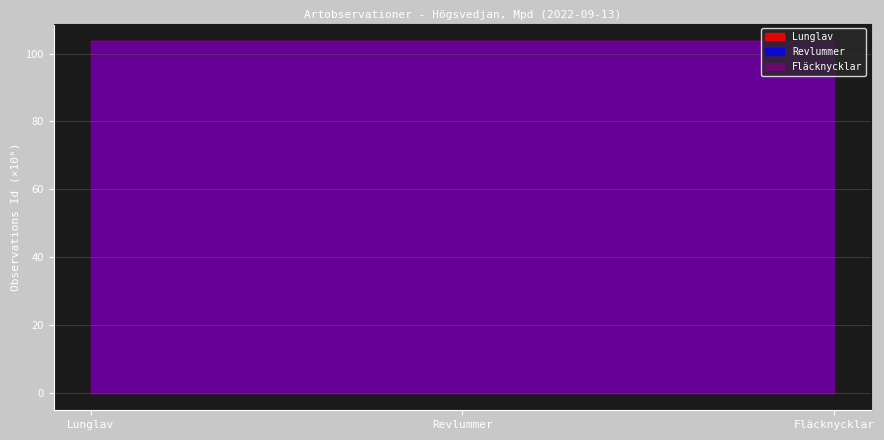

Reading left to right, transcribe all the data shown in this chart.

Lunglav: 103.7	103.7	103.7
Revlummer: 103.7	103.7	103.7
Fläcknycklar: 103.7	103.7	103.7